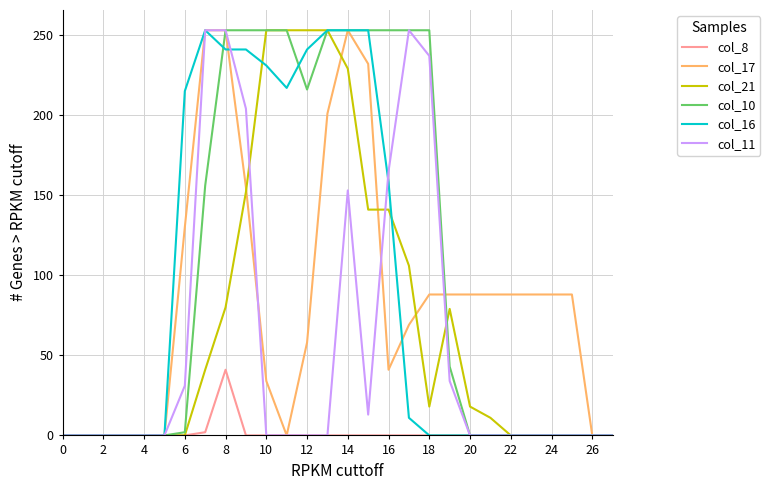

What is the greatest value displayed?

253